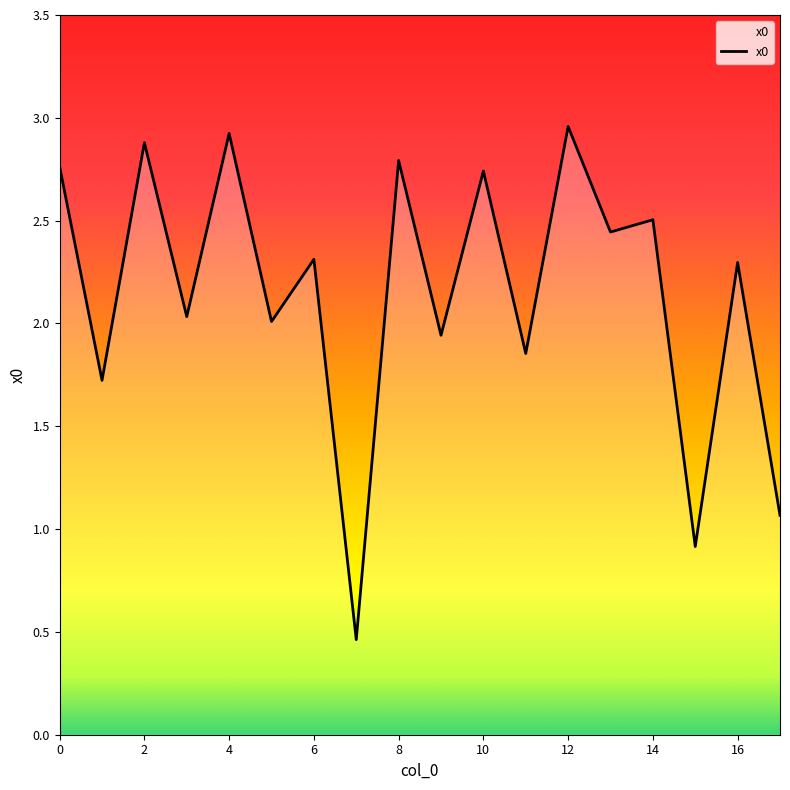

Does the chart display data point markers on the line(s)?

No